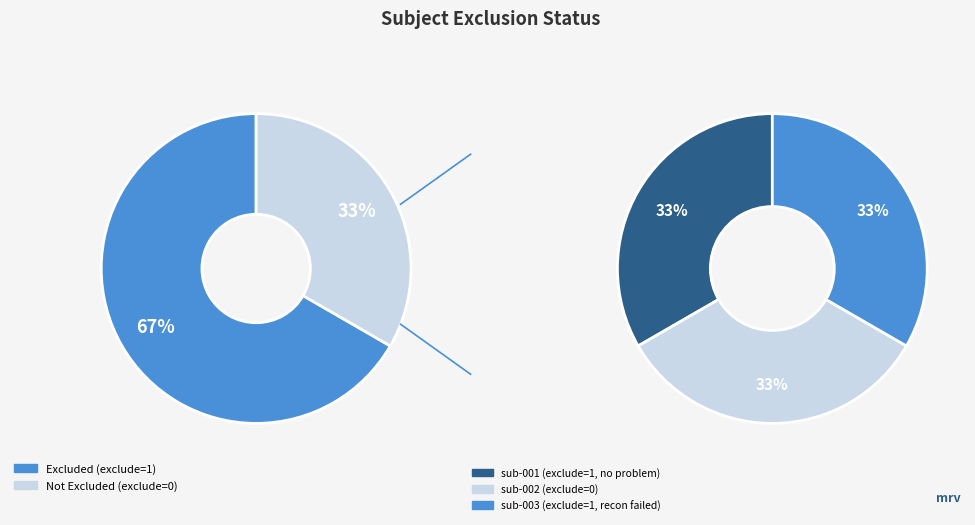

Does any single category account for the majority?

No